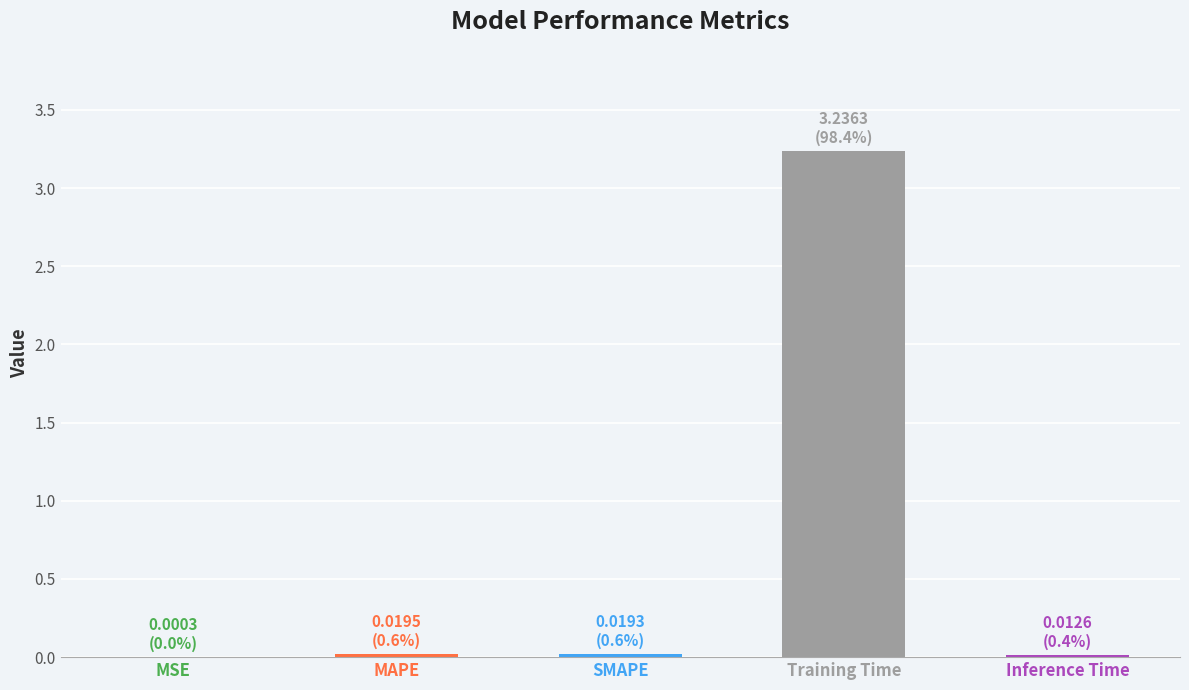

Which has a higher value, MSE or Training Time?

Training Time